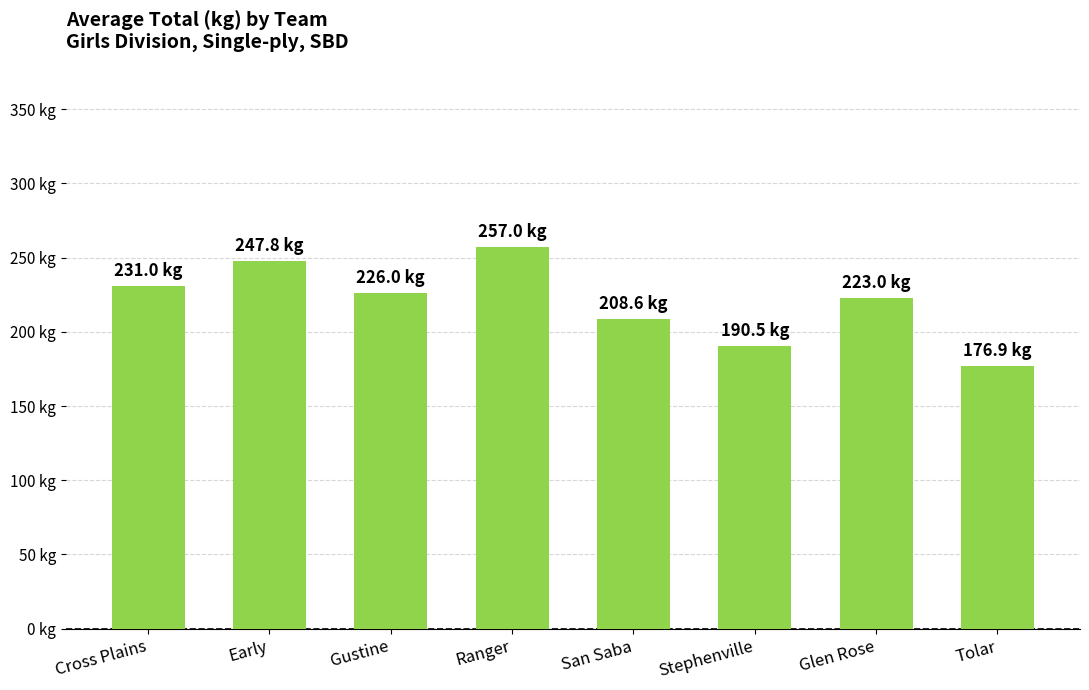

Between Glen Rose and Ranger, which is larger?

Ranger